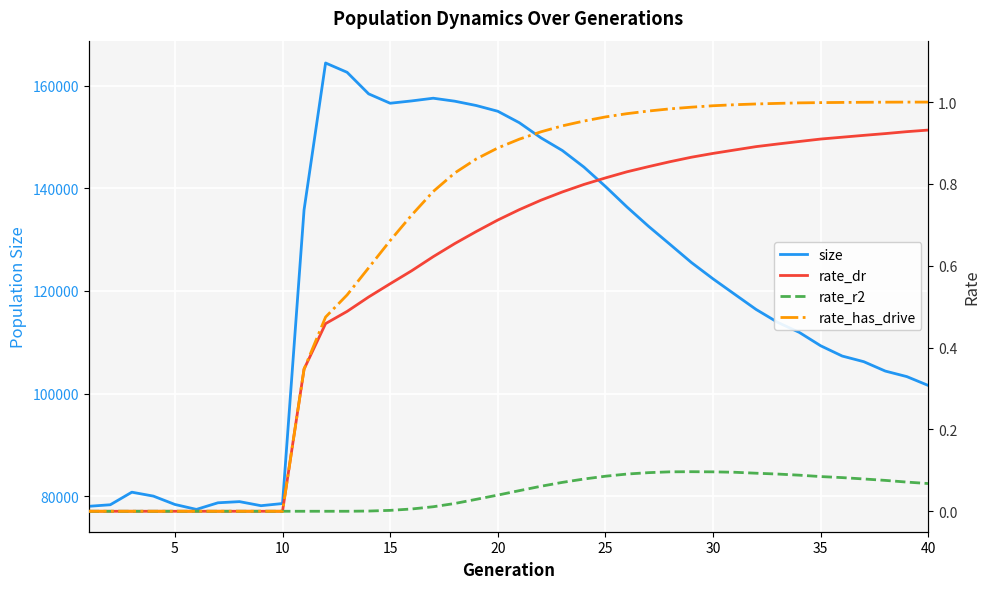

What is the highest value of the size series?

164425